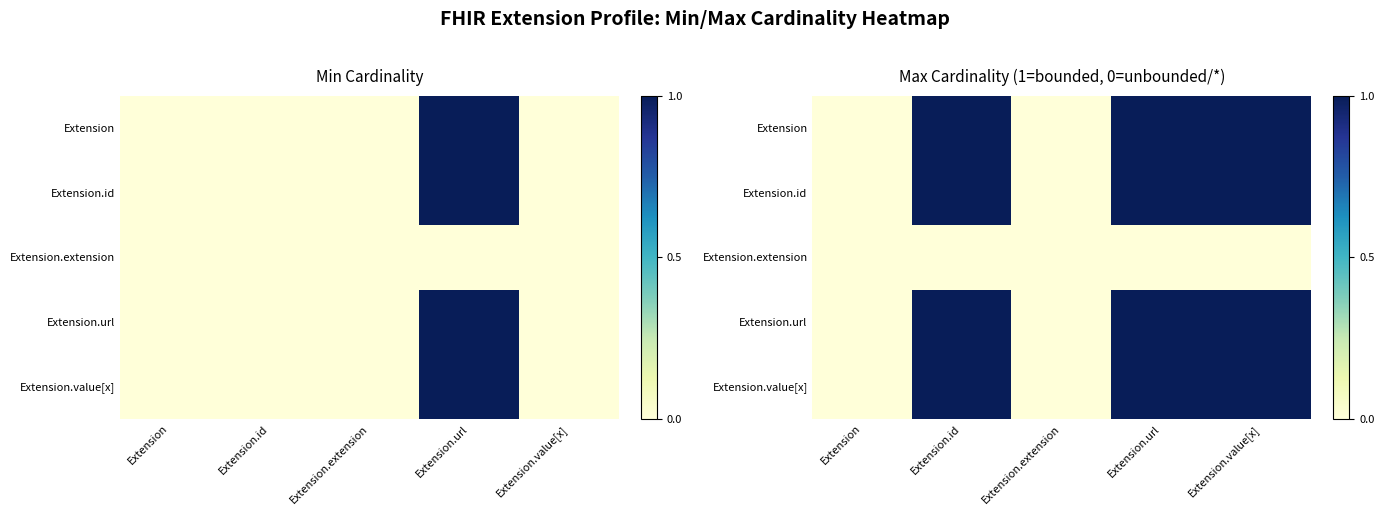

List the series in order of their peak value, lowest first.

Extension.extension, Extension, Extension.id, Extension.url, Extension.value[x]